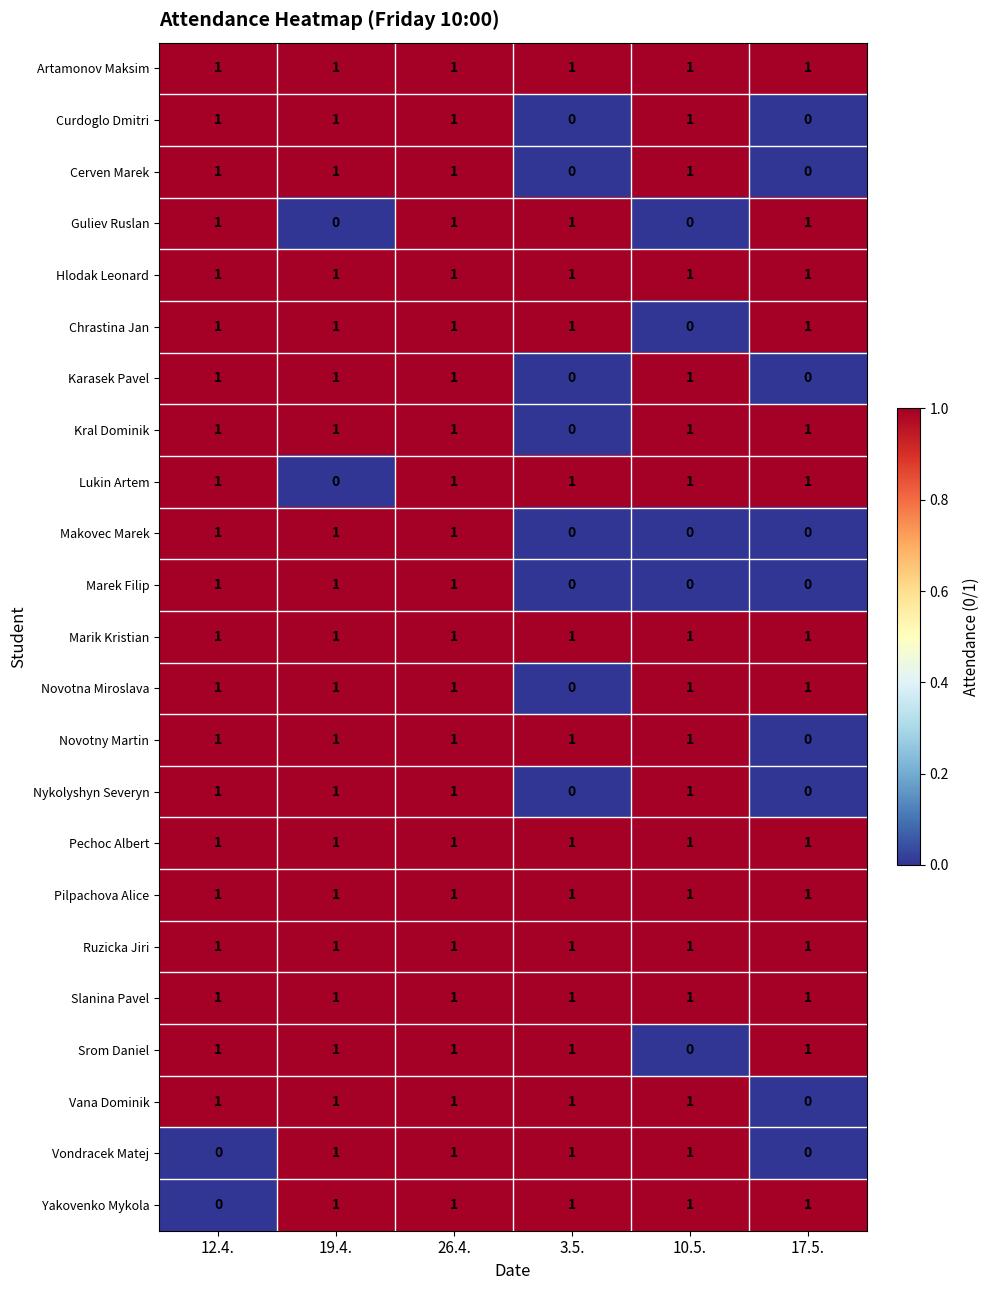

The value of Kral Dominik at 17.5. is 1. True or false?

True